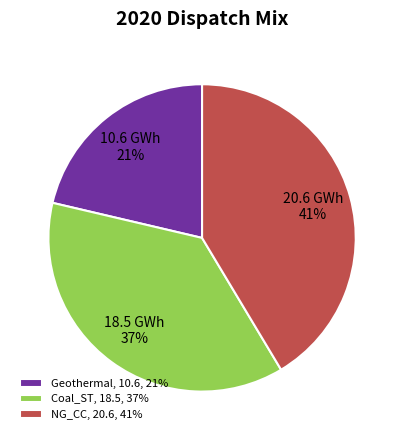

Which category has the biggest portion of the pie?

NG_CC, 20.6, 41%